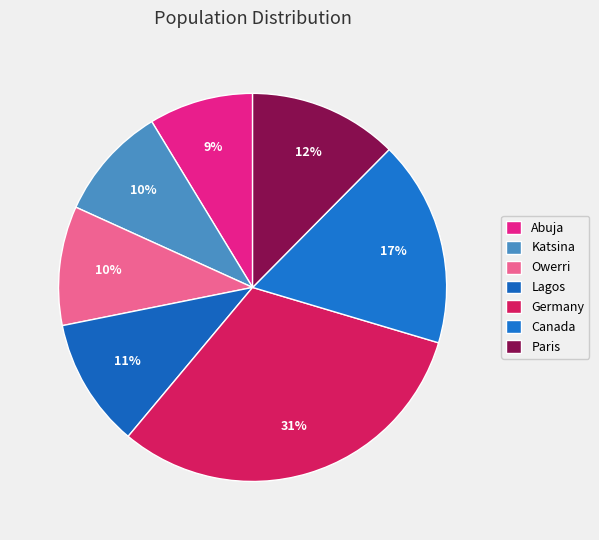

Does any single category account for the majority?

No